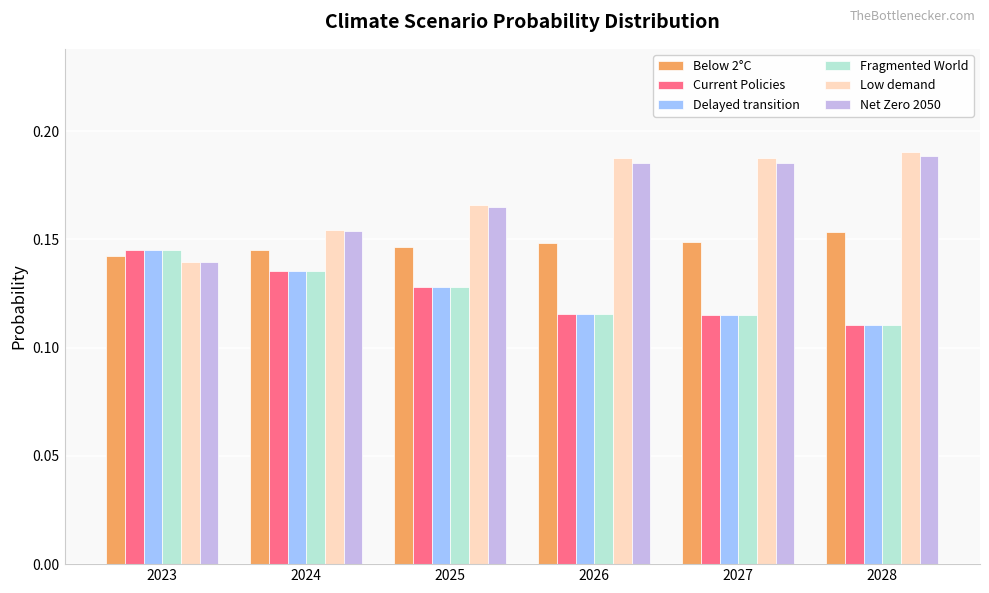

Which category has the highest value in the Fragmented World series?

2023